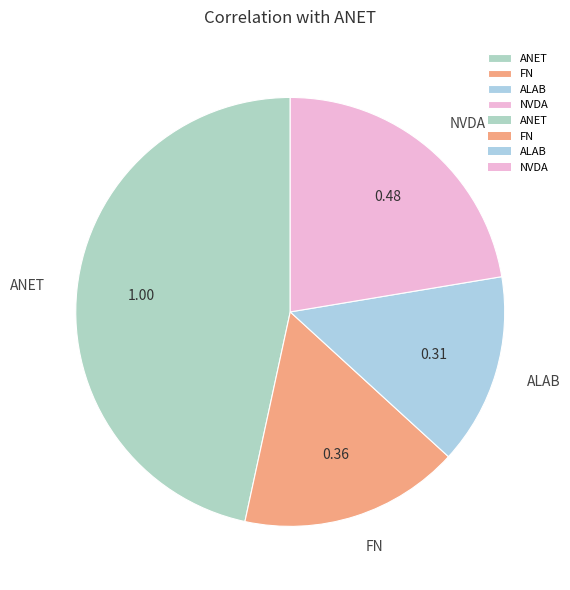

Rank the categories by value from lowest to highest.

ALAB, FN, NVDA, ANET